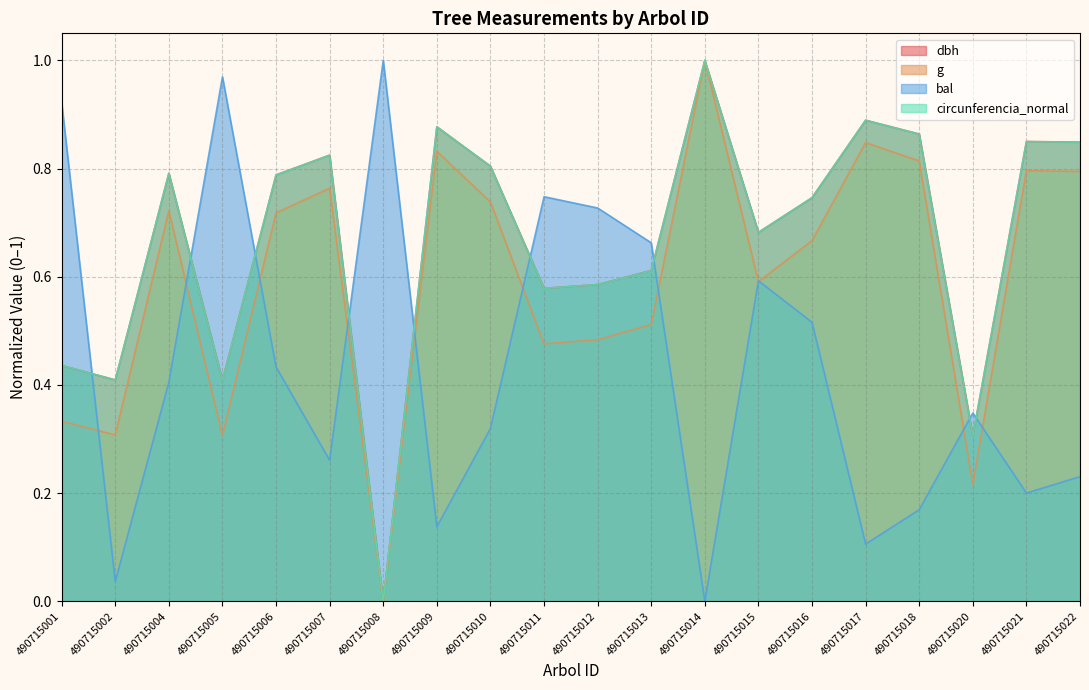

How many interior local peaks does the g series have?

6